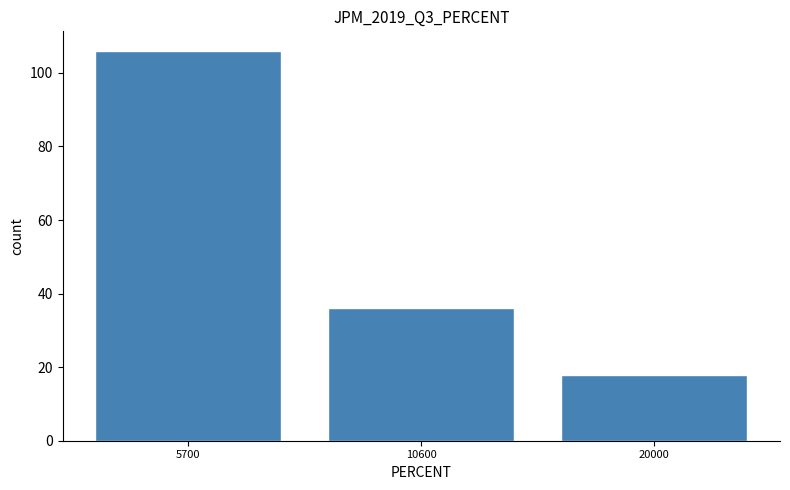

Reading left to right, extract all data points from this chart.

106	36	18